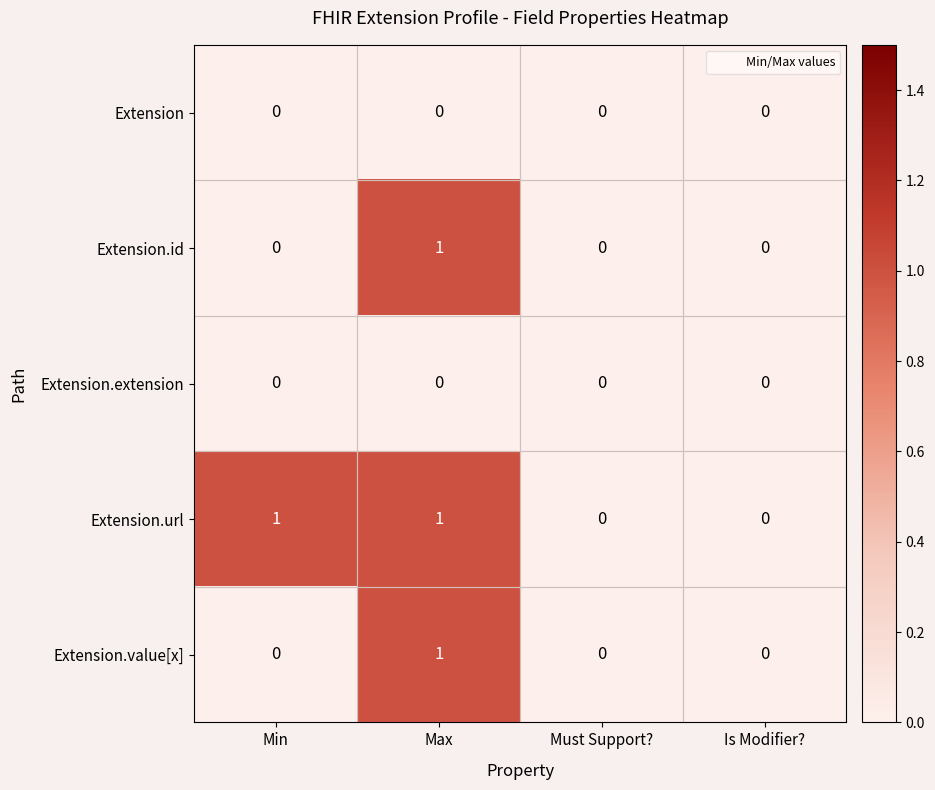

How many series are shown in this chart?

5